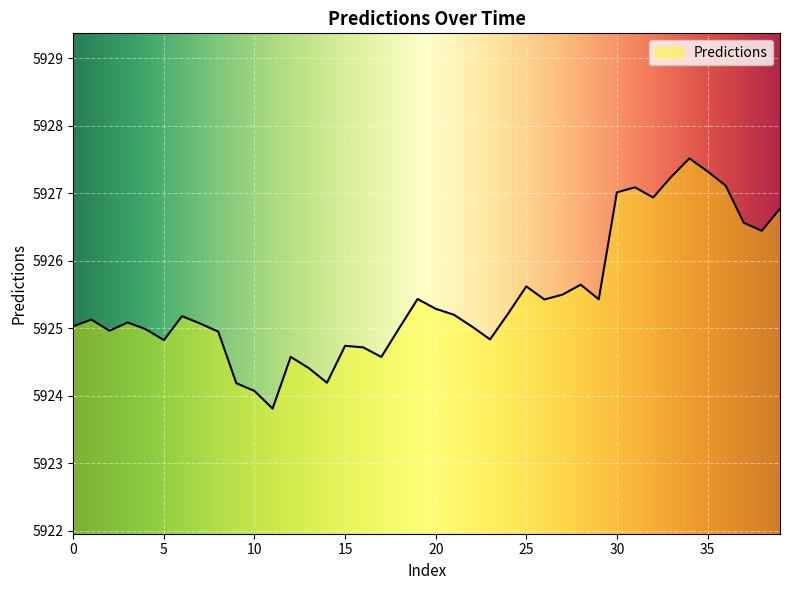

What is the minimum value shown in the chart?

5923.8